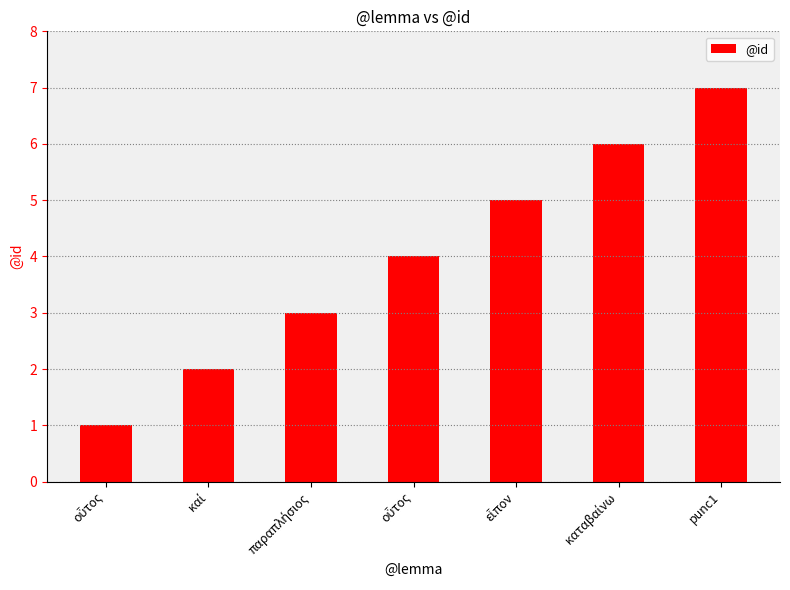

What is the change in value from οὗτος to καί?

+1